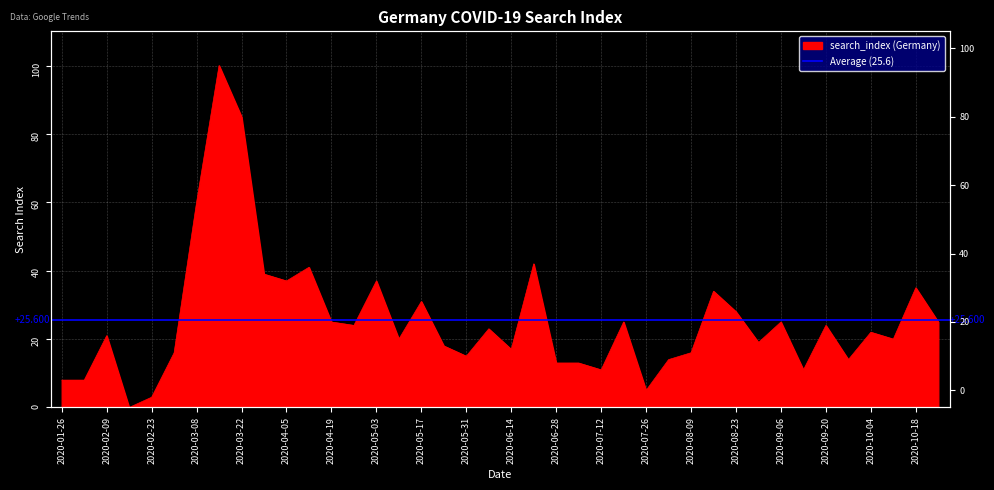

Rank the categories by value from lowest to highest.

2020-02-16, 2020-02-23, 2020-07-26, 2020-01-26, 2020-02-02, 2020-07-12, 2020-09-13, 2020-06-28, 2020-07-05, 2020-08-02, 2020-09-27, 2020-05-31, 2020-03-01, 2020-08-09, 2020-06-14, 2020-05-24, 2020-08-30, 2020-05-10, 2020-10-11, 2020-02-09, 2020-10-04, 2020-06-07, 2020-04-26, 2020-09-20, 2020-04-19, 2020-07-19, 2020-09-06, 2020-10-25, 2020-08-23, 2020-05-17, 2020-08-16, 2020-10-18, 2020-04-05, 2020-05-03, 2020-03-29, 2020-04-12, 2020-06-21, 2020-03-08, 2020-03-22, 2020-03-15